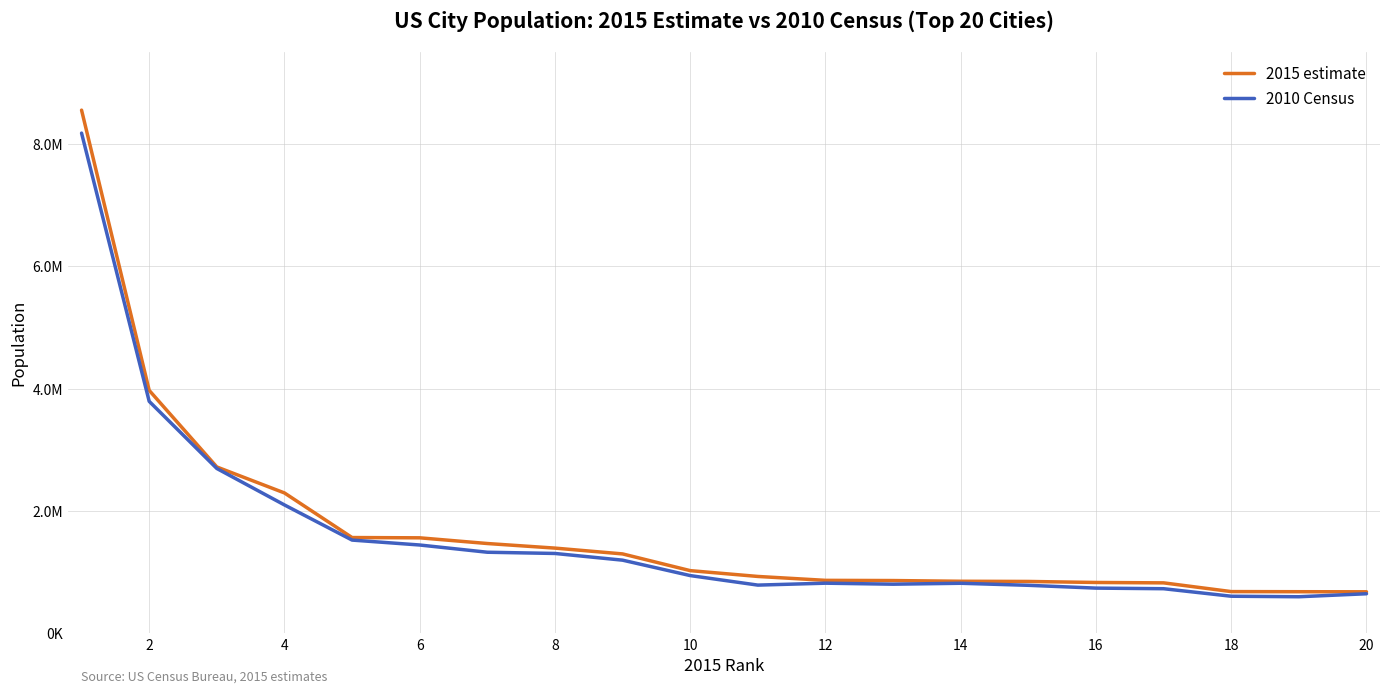

What are all the series names shown in the legend?

2015 estimate, 2010 Census